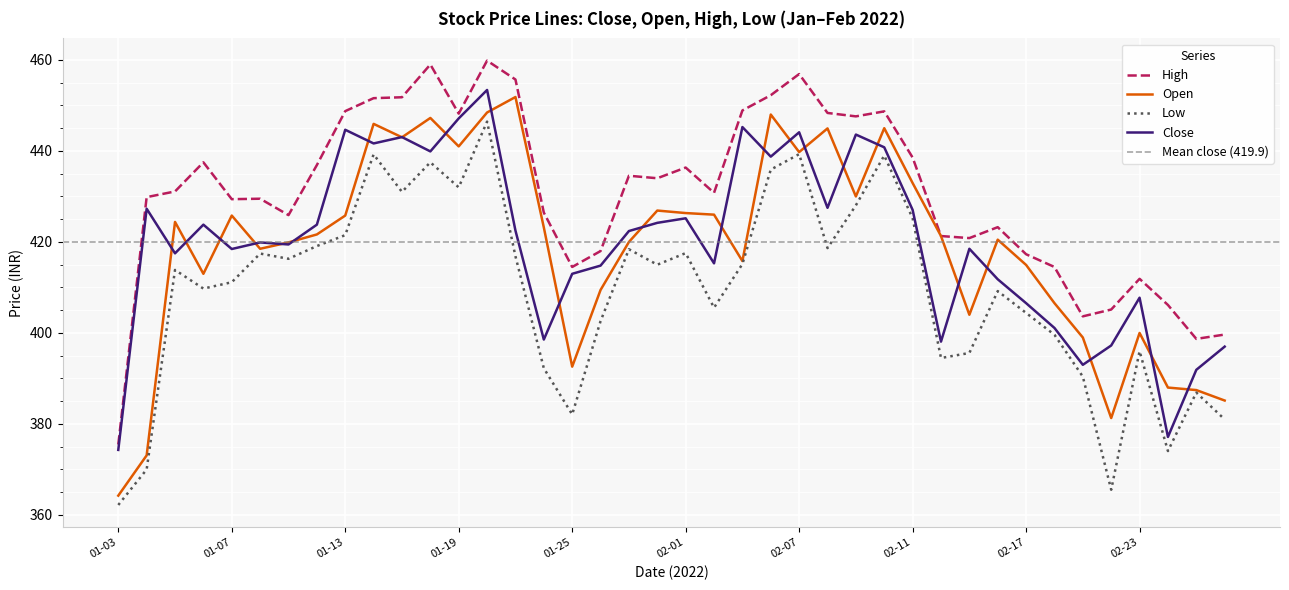

The open series shows 648.7 at 2022-02-15. True or false?

False